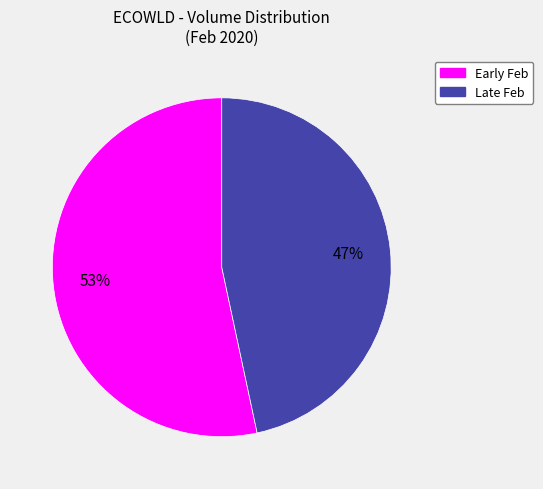

To the nearest percent, what is the average slice percentage?

50%